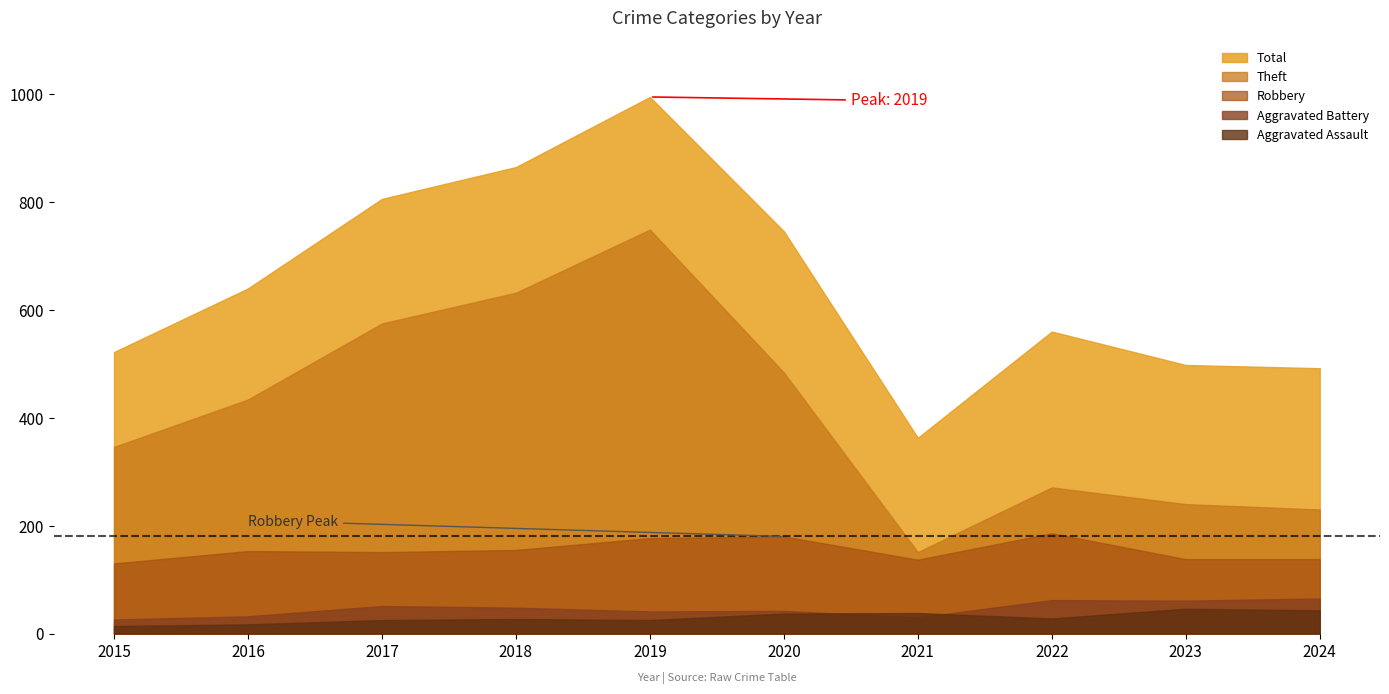

At which category does the chart reach its peak across all series?

2019